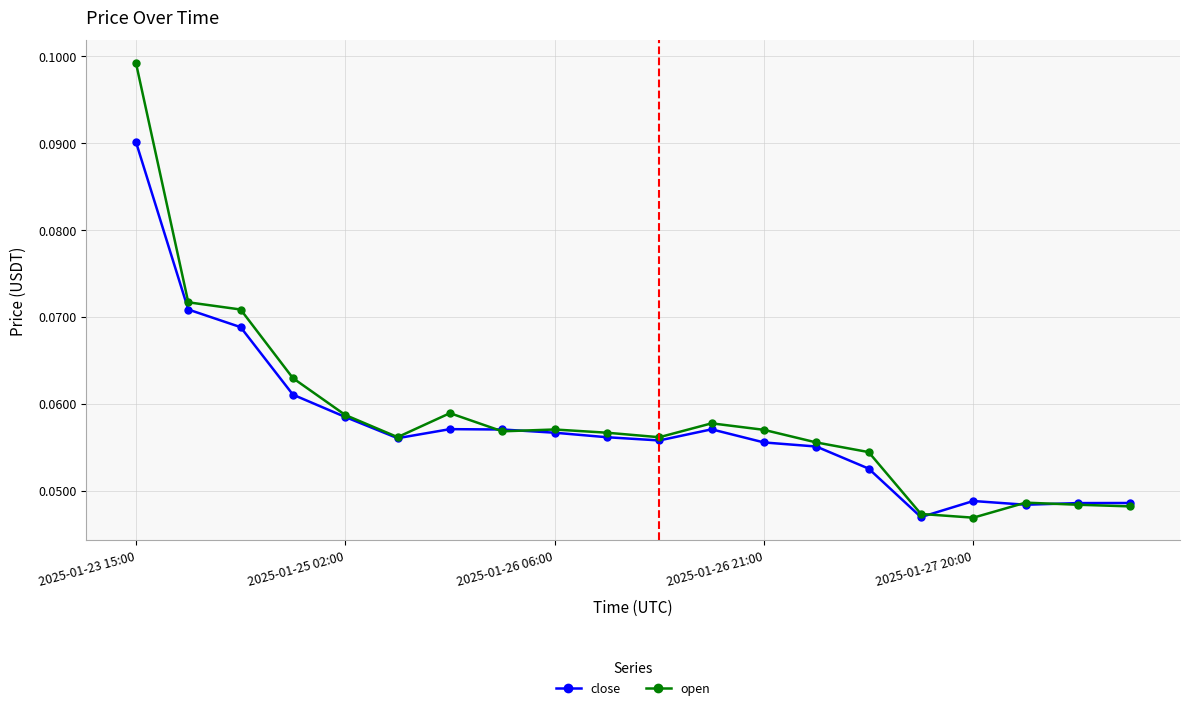

Rank the series by their maximum value, from lowest to highest.

close, open